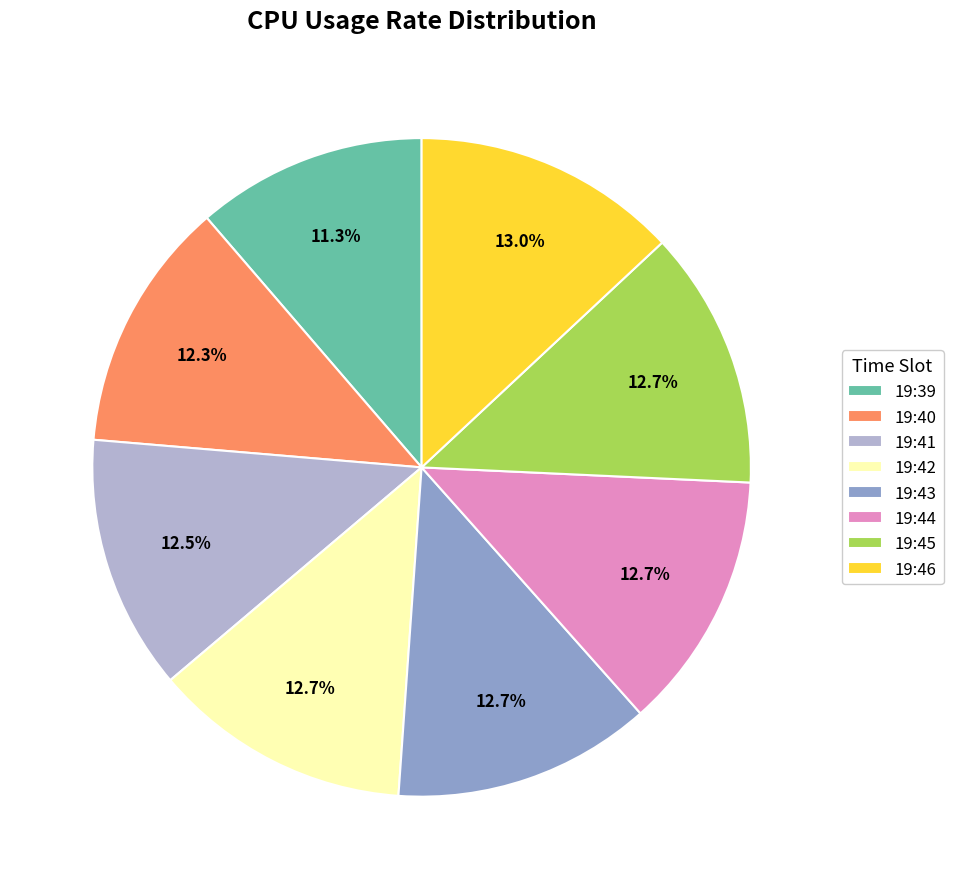

What percentage is the 19:43 slice, to the nearest percent?

13%